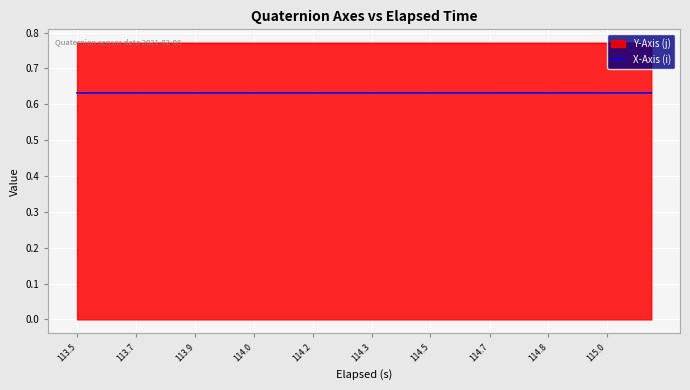

How many lines are shown in the chart?

2